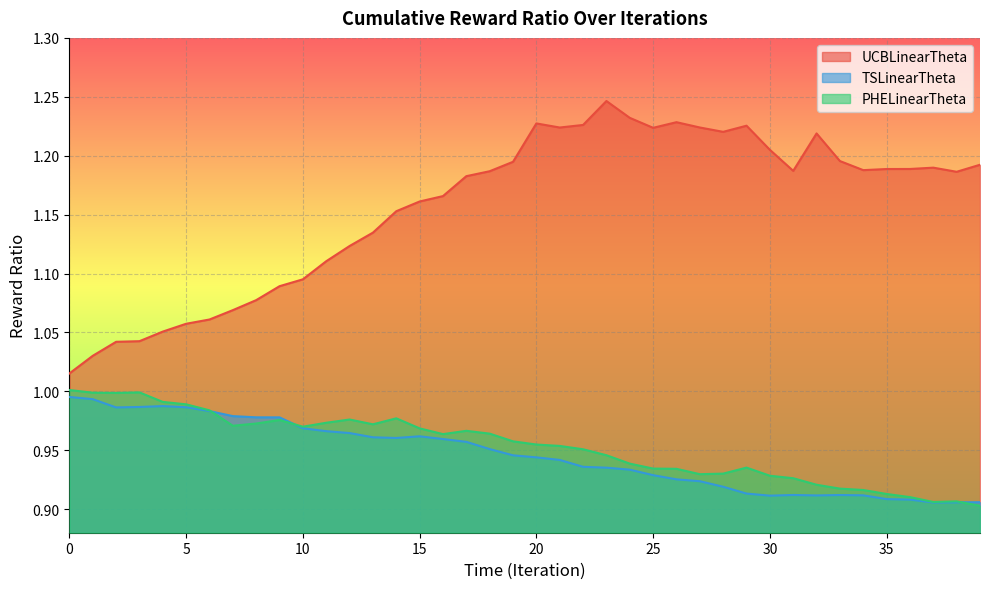

True or false: PHELinearTheta has more than 2 interior local peaks.

True